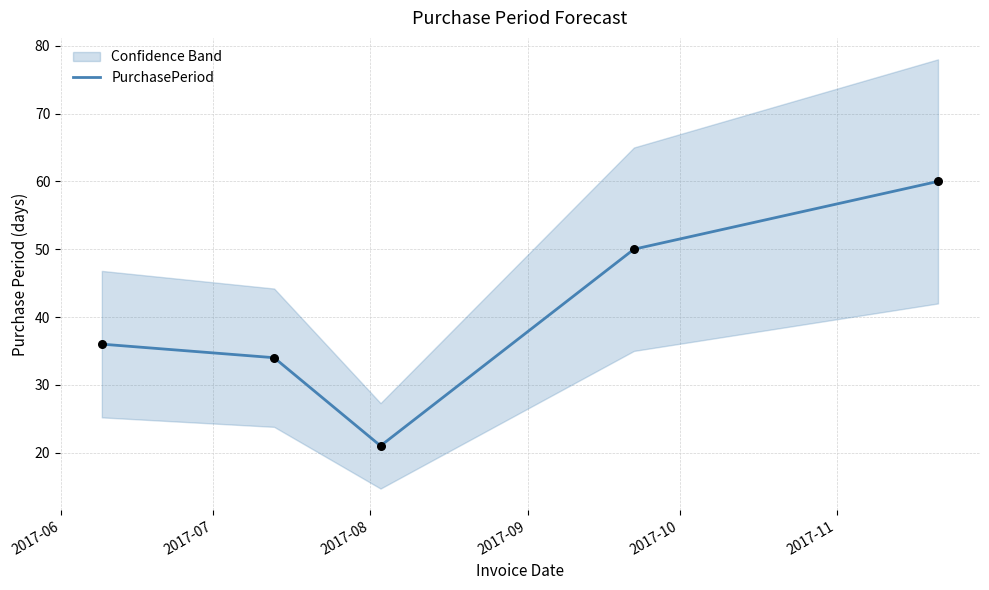

What is the minimum value for PurchasePeriod?

21